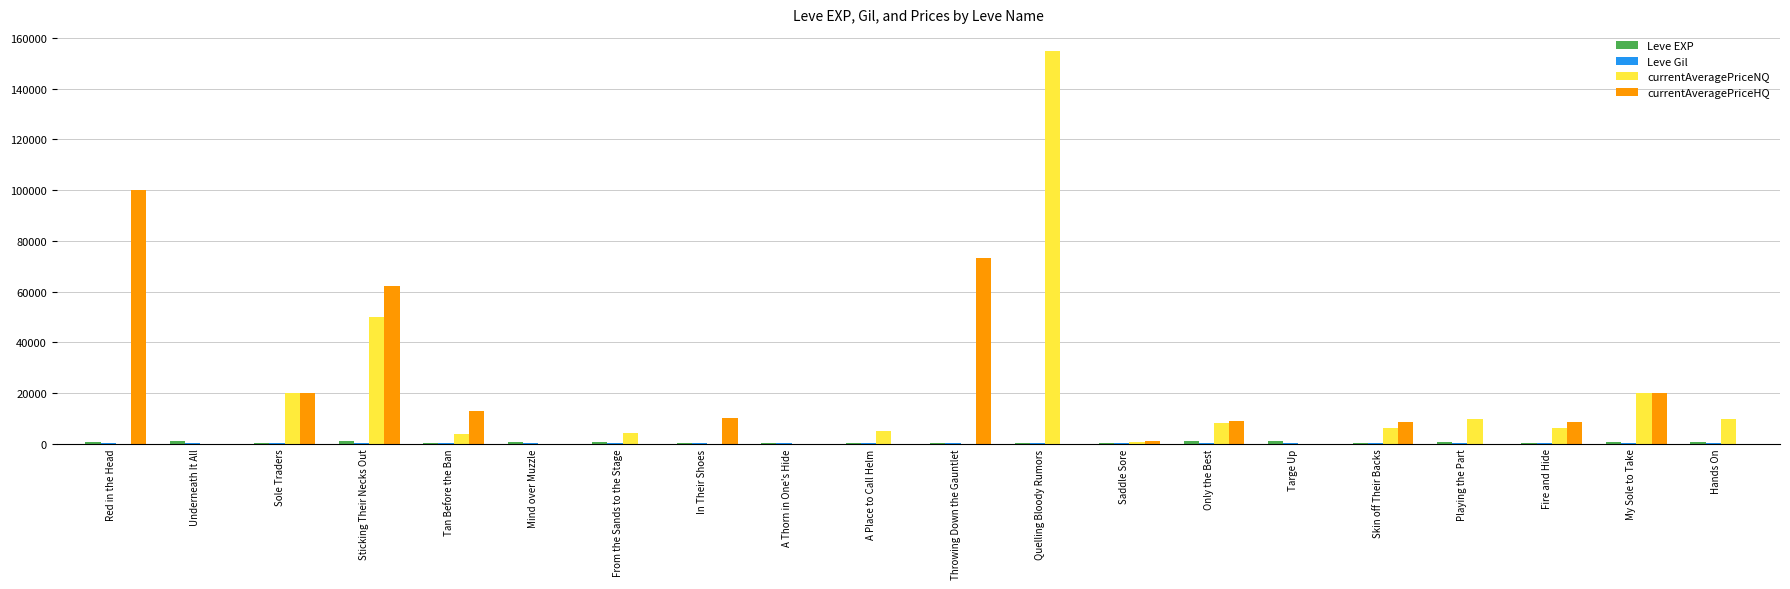

Are the bars horizontal?

No